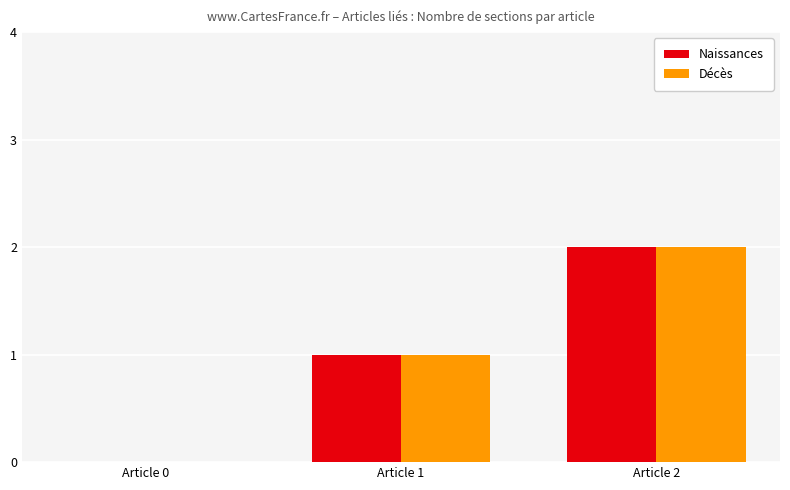

Reading left to right, transcribe all the data shown in this chart.

Naissances: 0	1	2
Décès: 0	1	2